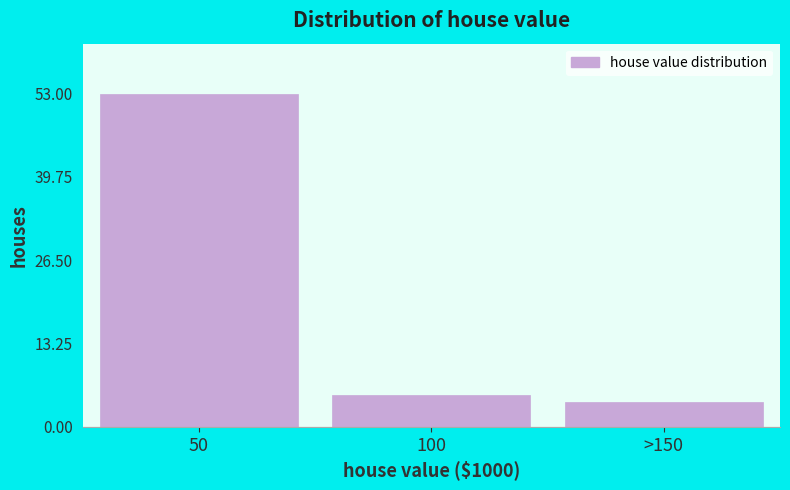

Reading right to left, extract all data points from this chart.

4	5	53